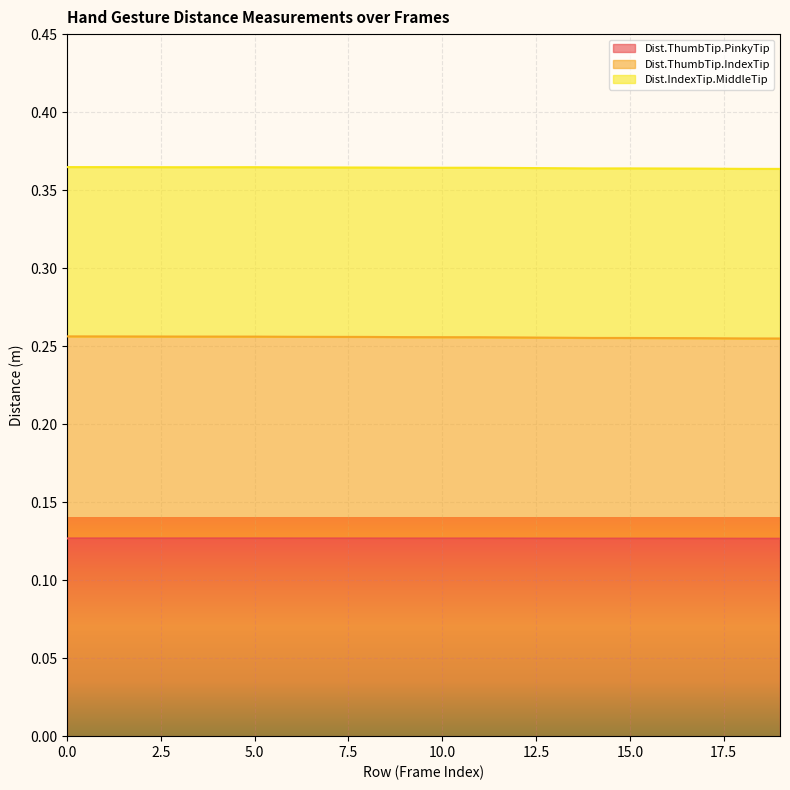

List the labels in order of Dist.ThumbTip.PinkyTip value, smallest first.

19, 18, 17, 16, 14, 15, 13, 12, 9, 10, 11, 8, 7, 6, 0, 1, 2, 3, 4, 5